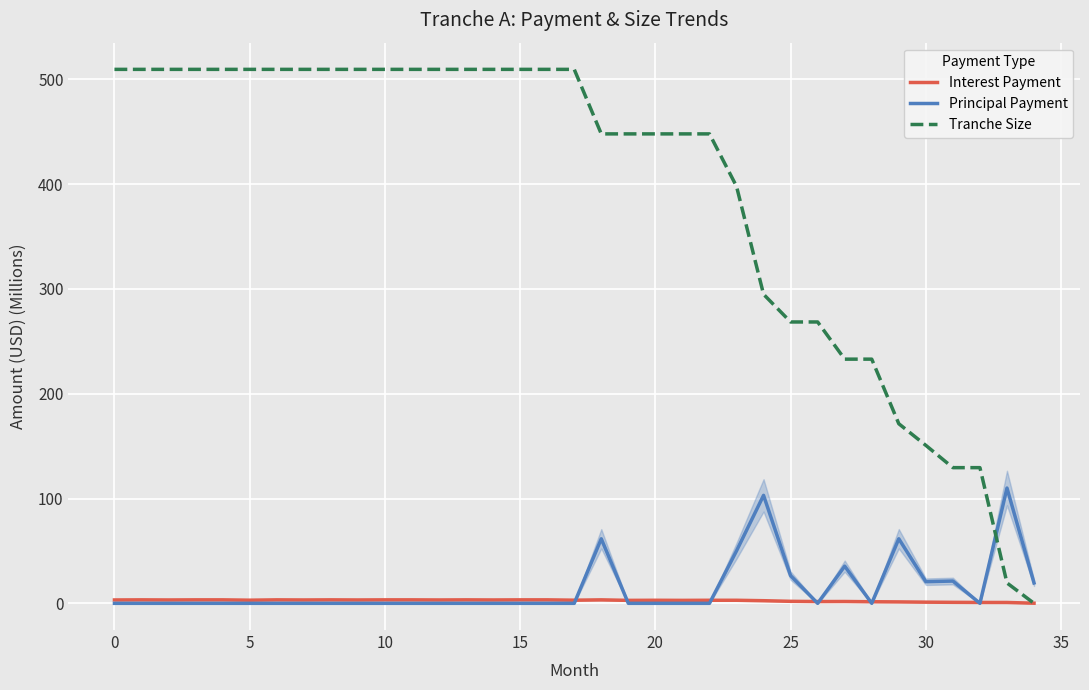

What is the sum of all Interest Payment values?

90.8